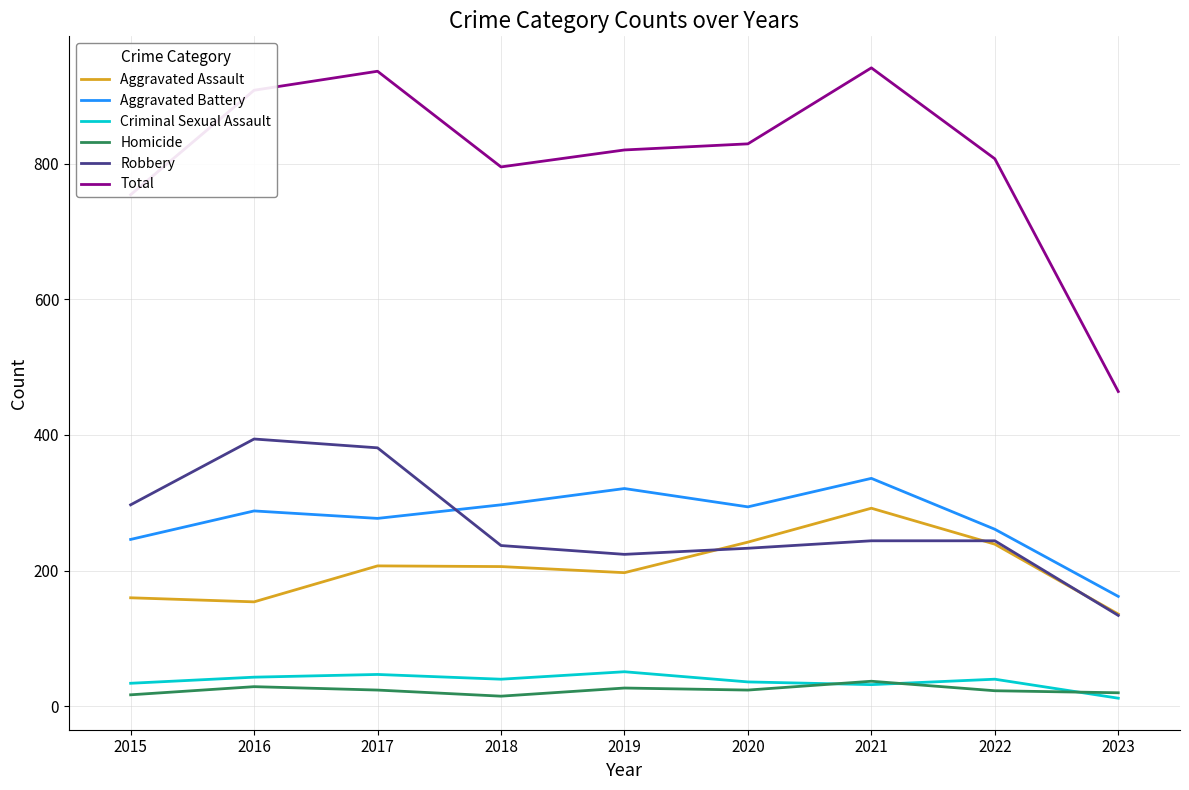

True or false: Aggravated Battery and Aggravated Assault cross at least once.

False